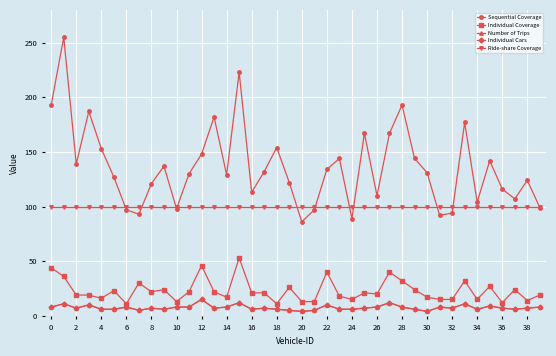

Does the chart have visible grid lines?

Yes